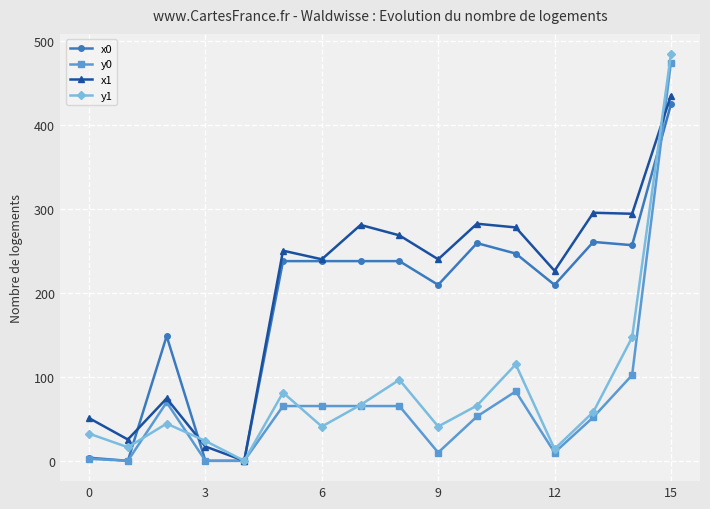

How many lines are shown in the chart?

4